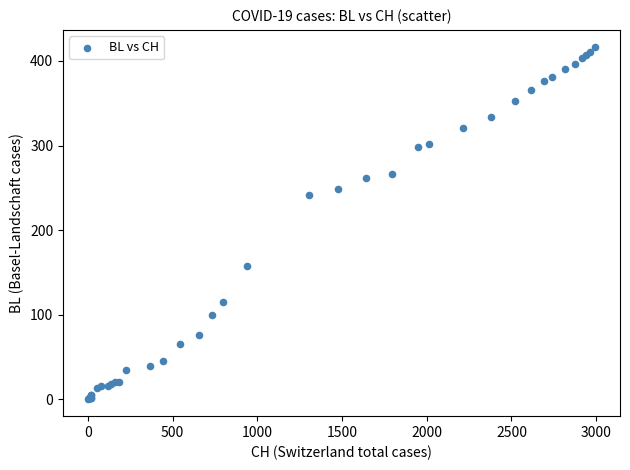

What Y value in the scatter plot is closest to 208?

242